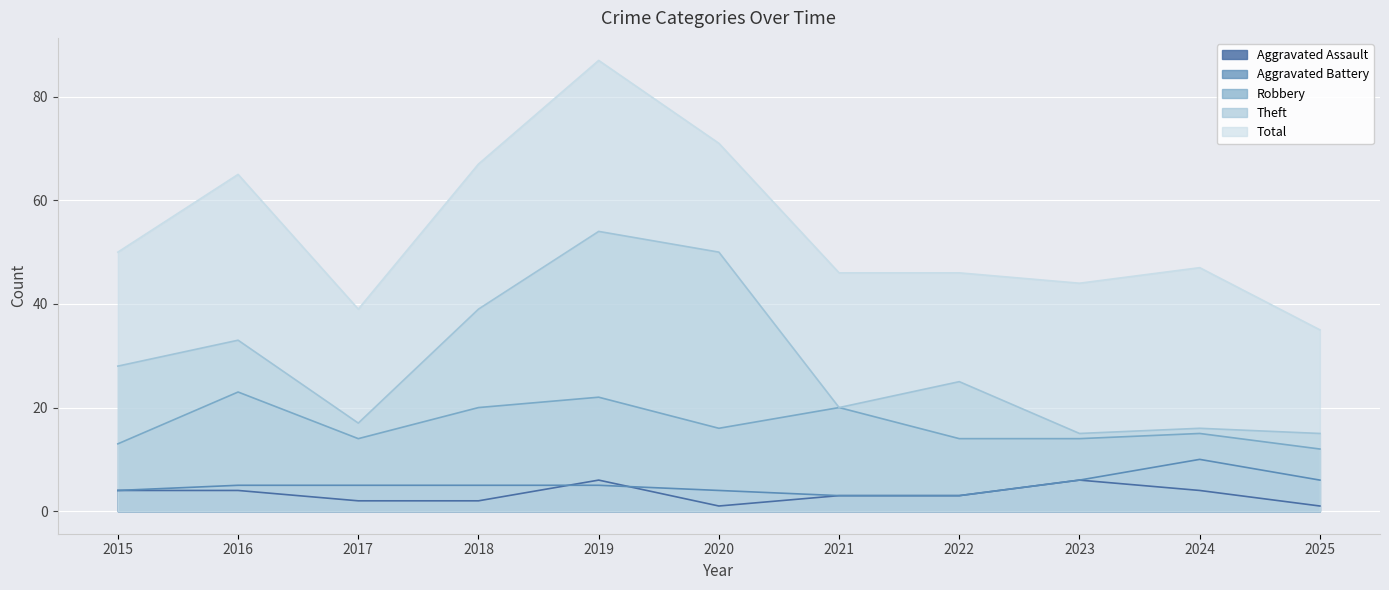

What are all the series names shown in the legend?

Aggravated Assault, Aggravated Battery, Robbery, Theft, Total